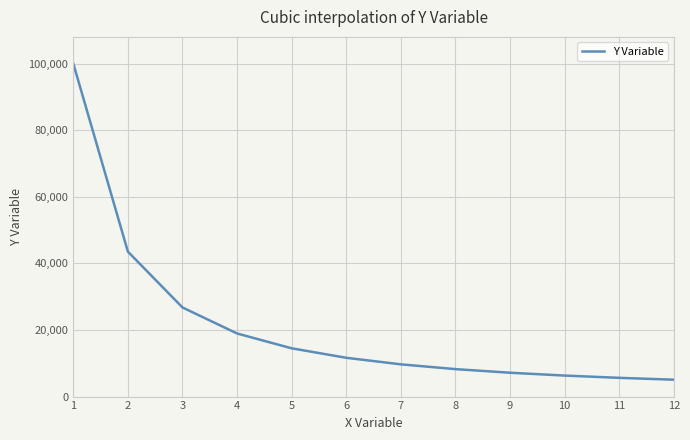

Does the chart display data point markers on the line(s)?

No